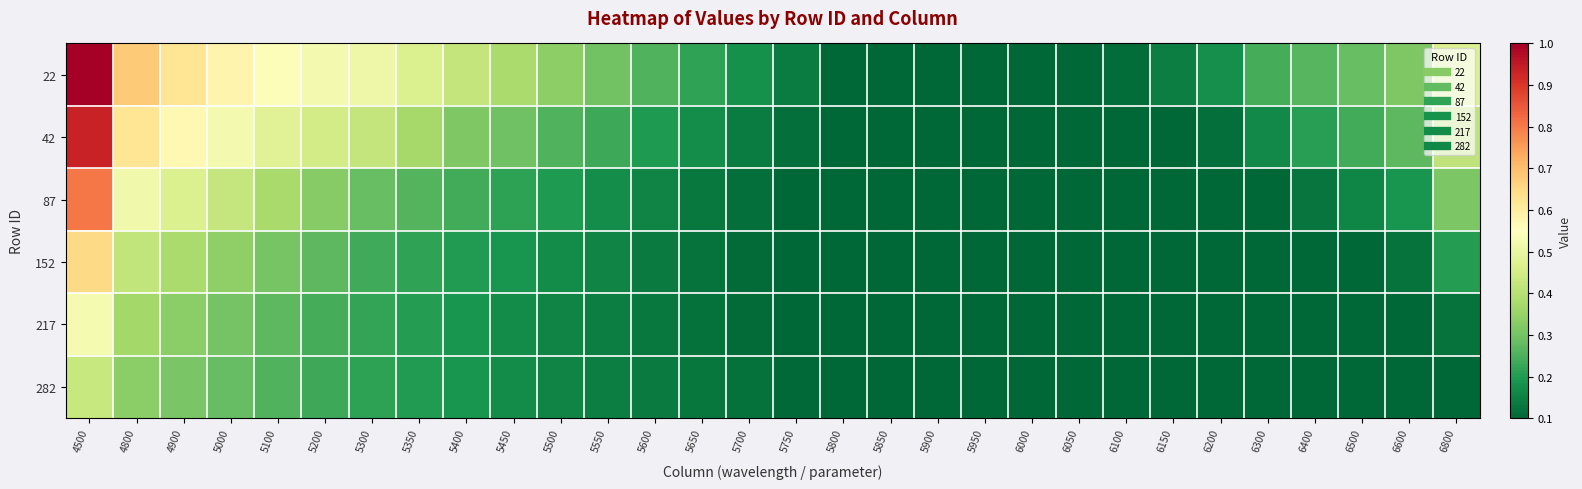

Reading right to left, transcribe all the data shown in this chart.

22: 6800=0.5	6600=0.3	6500=0.3	6400=0.3	6300=0.2	6200=0.2	6150=0.1	6100=0.1	6050=0.1	6000=0.1	5950=0.1	5900=0.1	5850=0.1	5800=0.1	5750=0.1	5700=0.2	5650=0.2	5600=0.3	5550=0.3	5500=0.3	5450=0.4	5400=0.4	5350=0.5	5300=0.5	5200=0.5	5100=0.5	5000=0.6	4900=0.6	4800=0.7	4500=1.0
42: 6800=0.4	6600=0.3	6500=0.2	6400=0.2	6300=0.2	6200=0.1	6150=0.1	6100=0.1	6050=0.1	6000=0.1	5950=0.1	5900=0.1	5850=0.1	5800=0.1	5750=0.1	5700=0.1	5650=0.2	5600=0.2	5550=0.2	5500=0.3	5450=0.3	5400=0.3	5350=0.4	5300=0.4	5200=0.4	5100=0.5	5000=0.5	4900=0.6	4800=0.6	4500=0.9
87: 6800=0.3	6600=0.2	6500=0.2	6400=0.1	6300=0.1	6200=0.1	6150=0.1	6100=0.1	6050=0.1	6000=0.1	5950=0.1	5900=0.1	5850=0.1	5800=0.1	5750=0.1	5700=0.1	5650=0.1	5600=0.2	5550=0.2	5500=0.2	5450=0.2	5400=0.2	5350=0.3	5300=0.3	5200=0.3	5100=0.4	5000=0.4	4900=0.5	4800=0.5	4500=0.8
152: 6800=0.2	6600=0.1	6500=0.1	6400=0.1	6300=0.1	6200=0.1	6150=0.1	6100=0.1	6050=0.1	6000=0.1	5950=0.1	5900=0.1	5850=0.1	5800=0.1	5750=0.1	5700=0.1	5650=0.1	5600=0.1	5550=0.2	5500=0.2	5450=0.2	5400=0.2	5350=0.2	5300=0.2	5200=0.3	5100=0.3	5000=0.3	4900=0.4	4800=0.4	4500=0.7
217: 6800=0.1	6600=0.1	6500=0.1	6400=0.1	6300=0.1	6200=0.1	6150=0.1	6100=0.1	6050=0.1	6000=0.1	5950=0.1	5900=0.1	5850=0.1	5800=0.1	5750=0.1	5700=0.1	5650=0.1	5600=0.1	5550=0.1	5500=0.2	5450=0.2	5400=0.2	5350=0.2	5300=0.2	5200=0.2	5100=0.3	5000=0.3	4900=0.3	4800=0.4	4500=0.5
282: 6800=0.1	6600=0.1	6500=0.1	6400=0.1	6300=0.1	6200=0.1	6150=0.1	6100=0.1	6050=0.1	6000=0.1	5950=0.1	5900=0.1	5850=0.1	5800=0.1	5750=0.1	5700=0.1	5650=0.1	5600=0.1	5550=0.1	5500=0.2	5450=0.2	5400=0.2	5350=0.2	5300=0.2	5200=0.2	5100=0.3	5000=0.3	4900=0.3	4800=0.3	4500=0.4